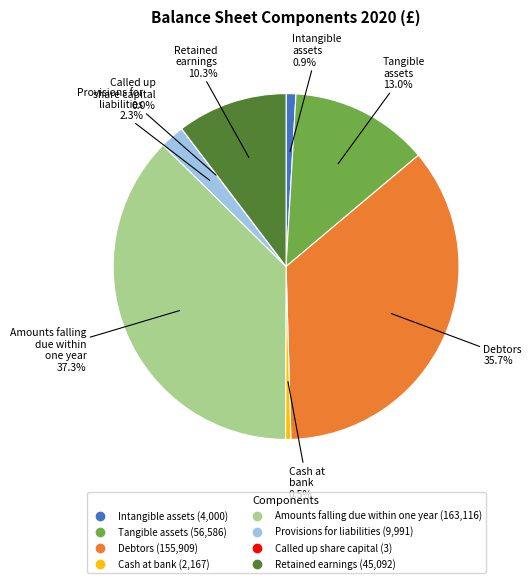

Is there any slice that represents more than half of the pie?

No